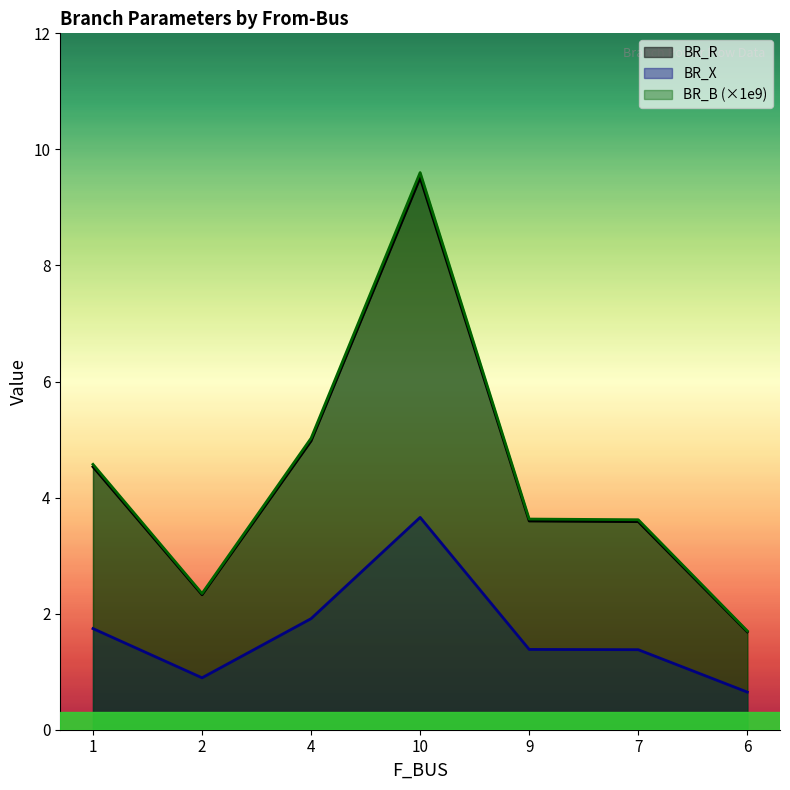

List the labels in order of BR_R value, largest first.

10, 4, 1, 9, 7, 2, 6